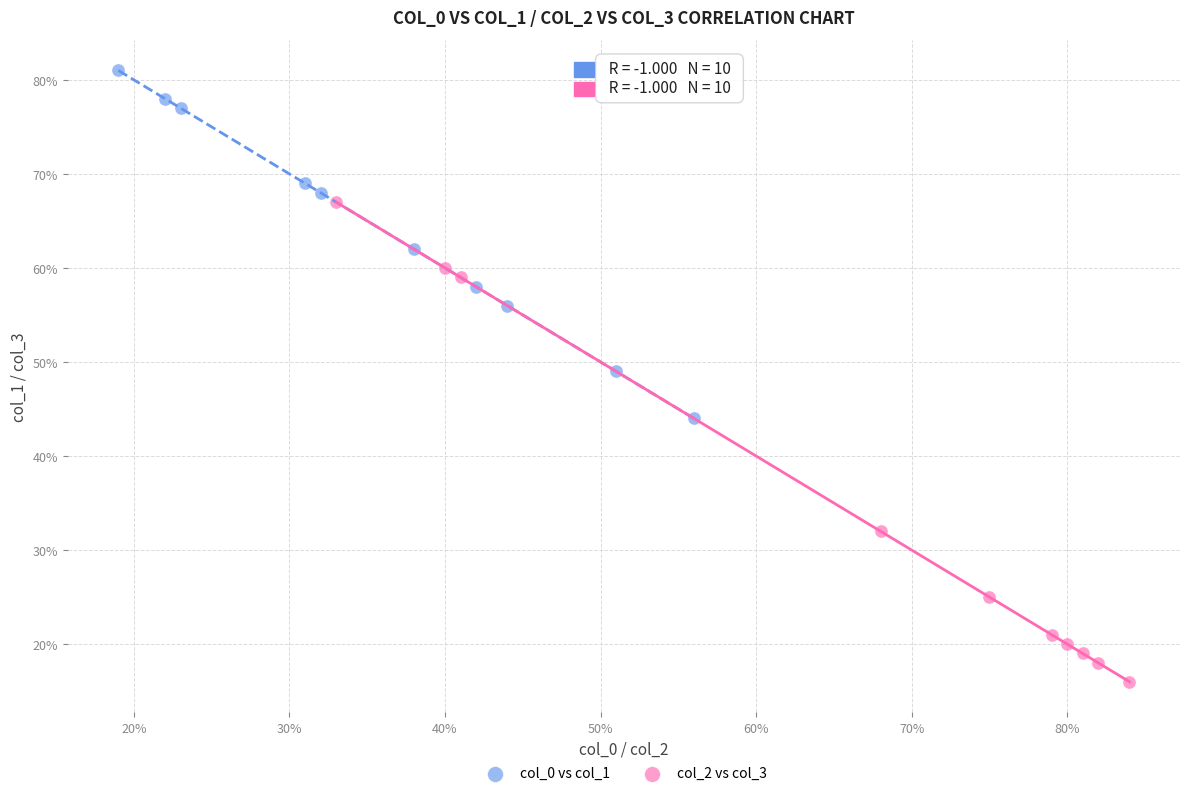

Which series has the largest Y range (max minus min)?

col_2 vs col_3